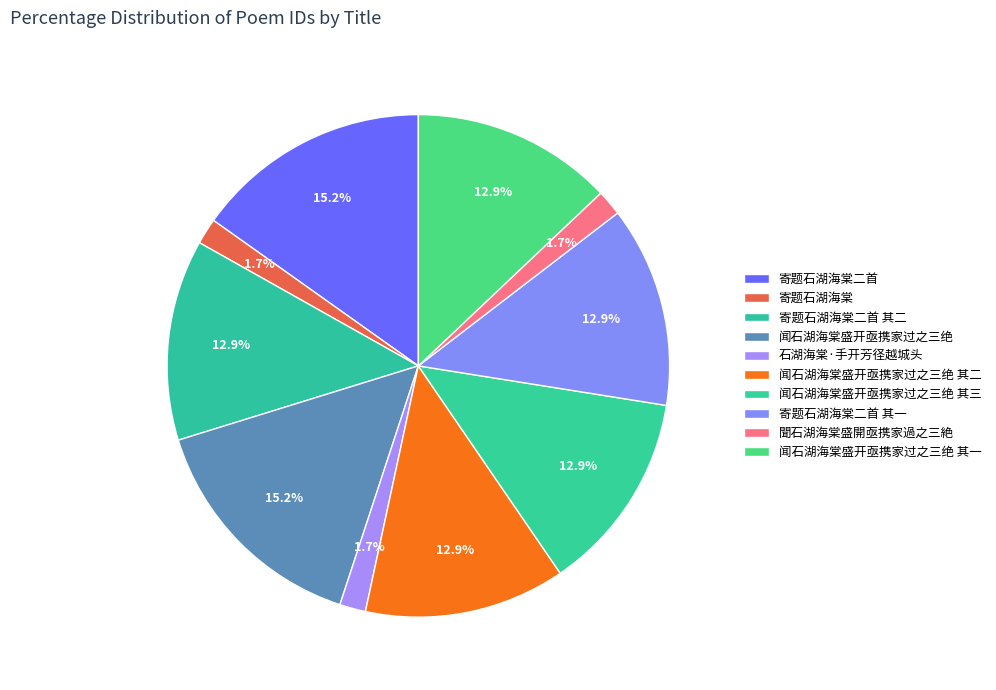

What percentage is NOT represented by 寄题石湖海棠二首 其一?

87.1%